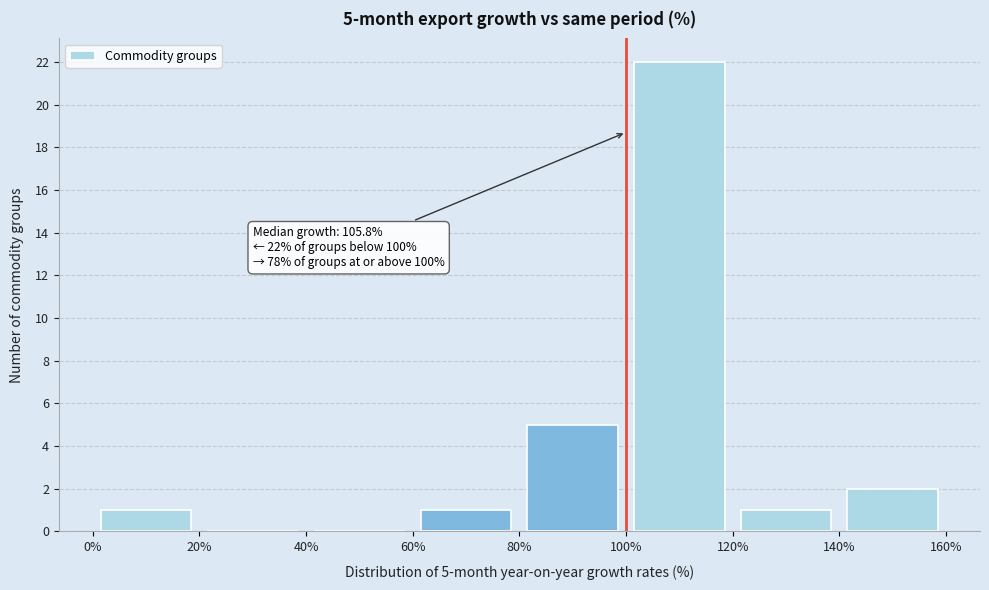

Over which range of the x-axis is the bar tallest?

100% to 120%